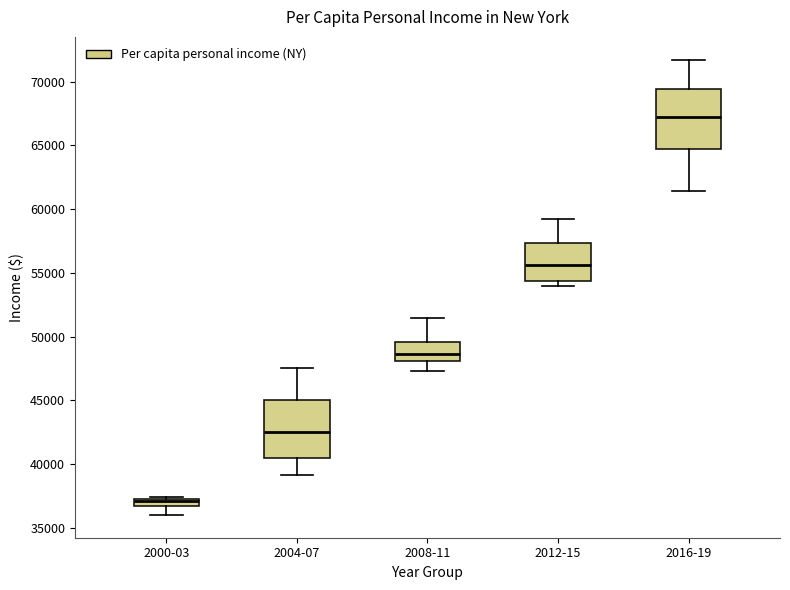

Which box has the lowest median line?

2000-03